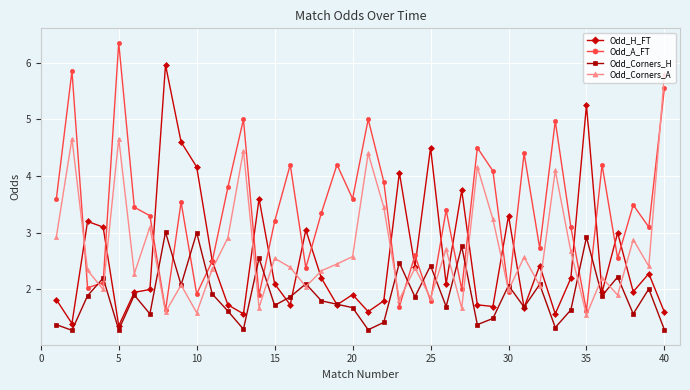

How many interior local peaks does the Odd_A_FT series have?

14